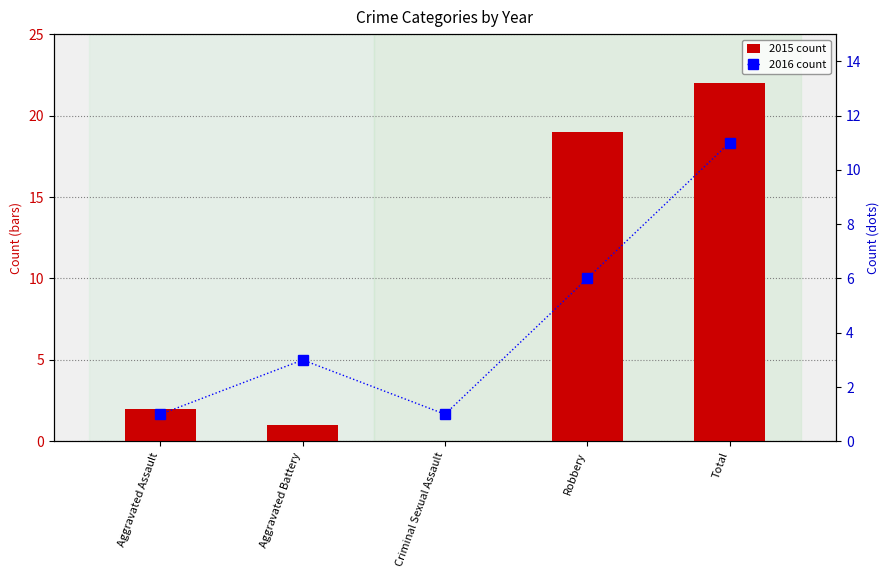

What is the label of the 1st bar from the left?

Aggravated Assault